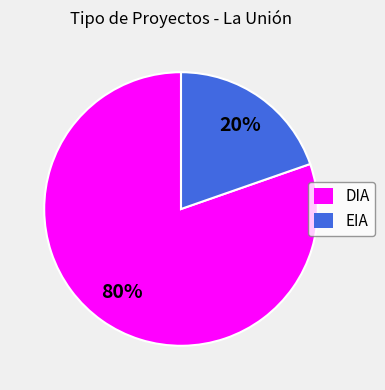

What is the largest slice in the pie chart?

DIA